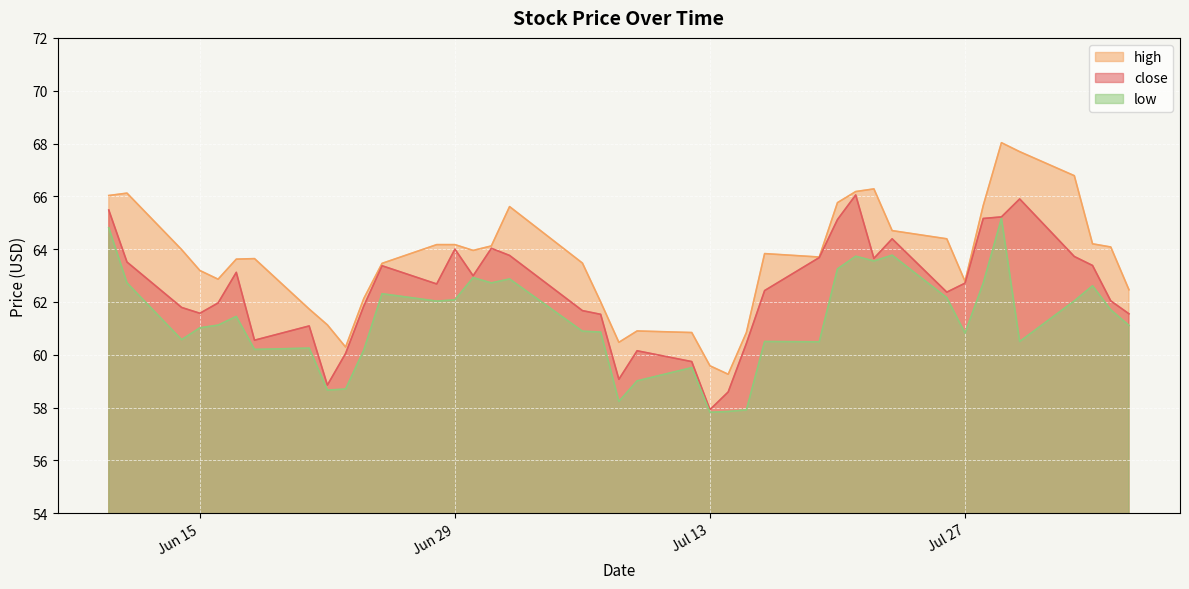

What is the difference between the highest and lowest values at 2021-06-21?

1.5